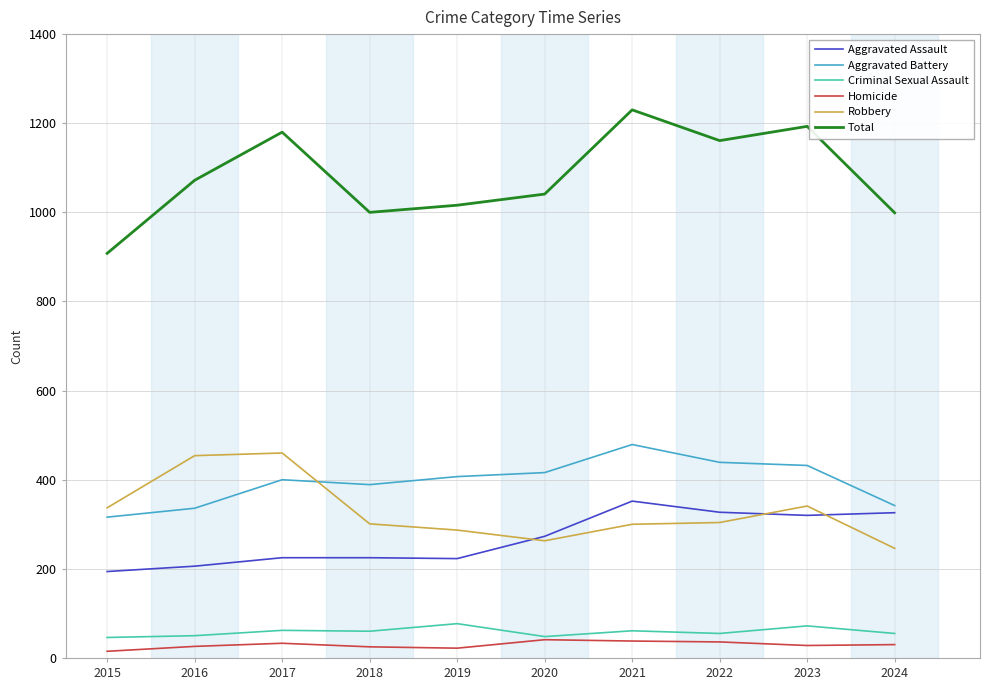

True or false: Aggravated Assault has a value of 93 at 2018.

False